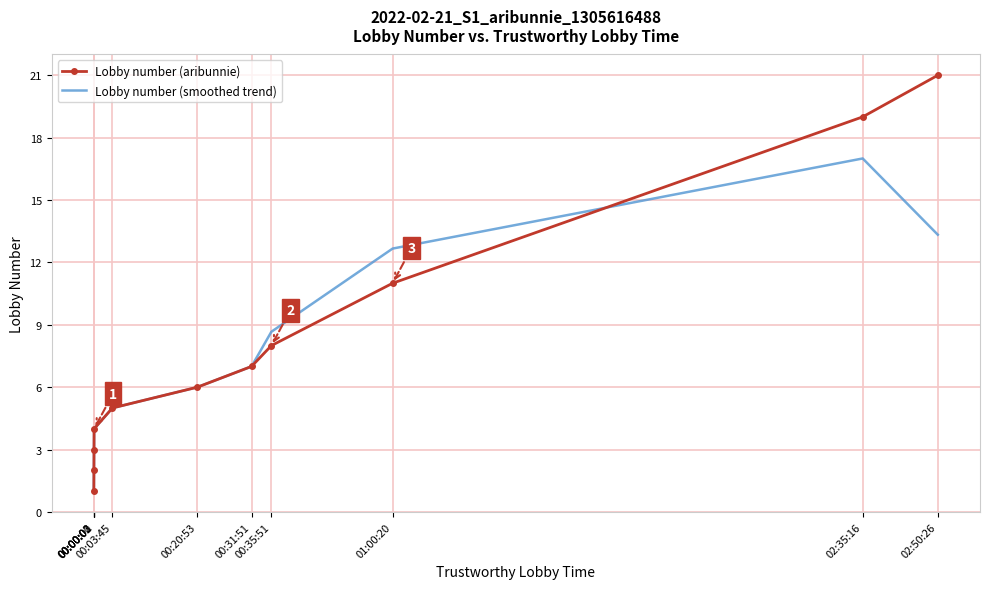

At which category does the chart reach its peak across all series?

02:50:26